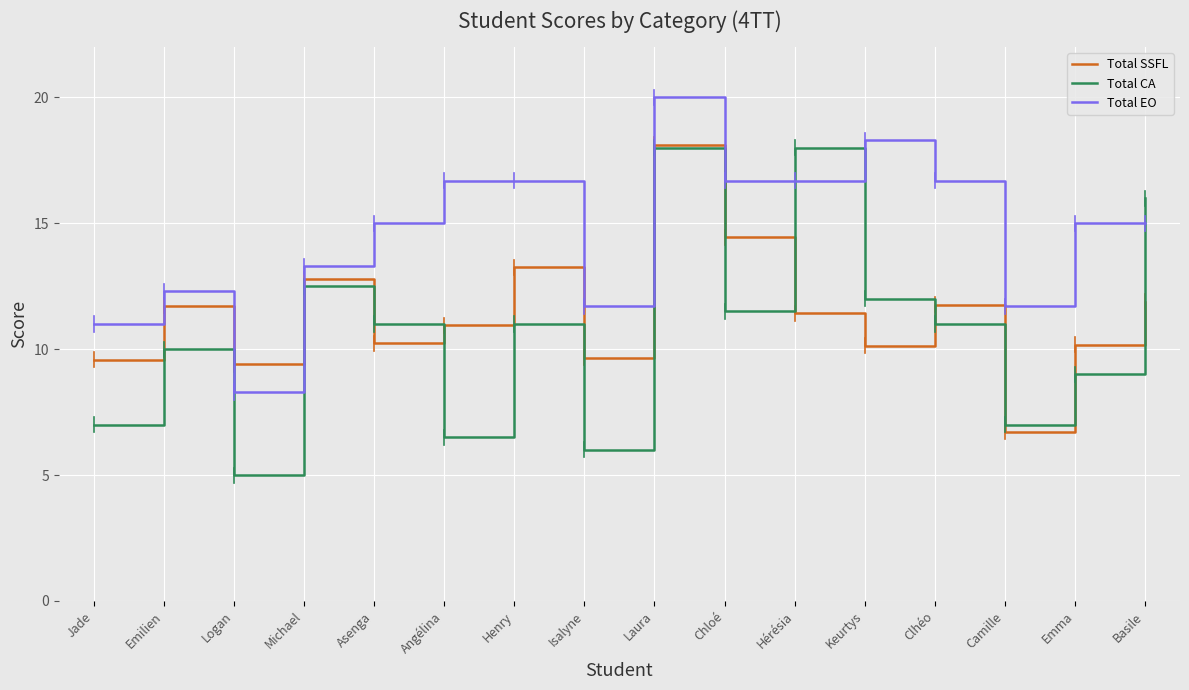

True or false: Total EO has a value of 16.7 at Hérésia.

True